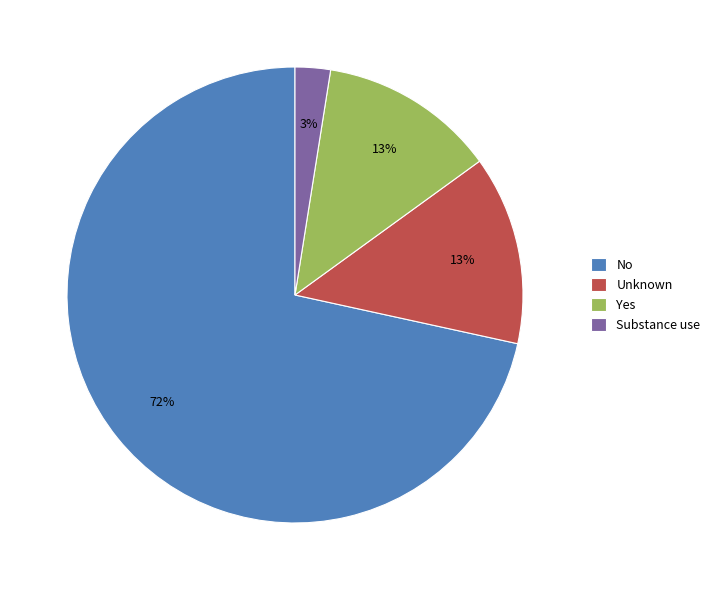

To the nearest percent, what is the average slice percentage?

25%